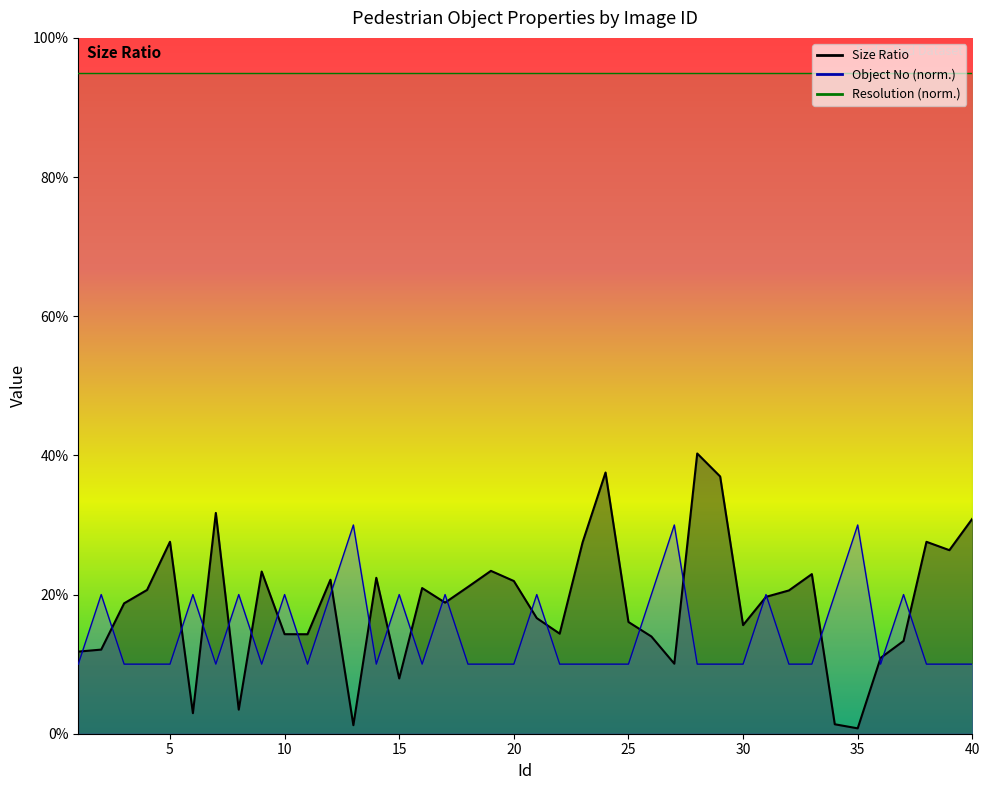

How many times do Object No and Size Ratio cross each other?

24